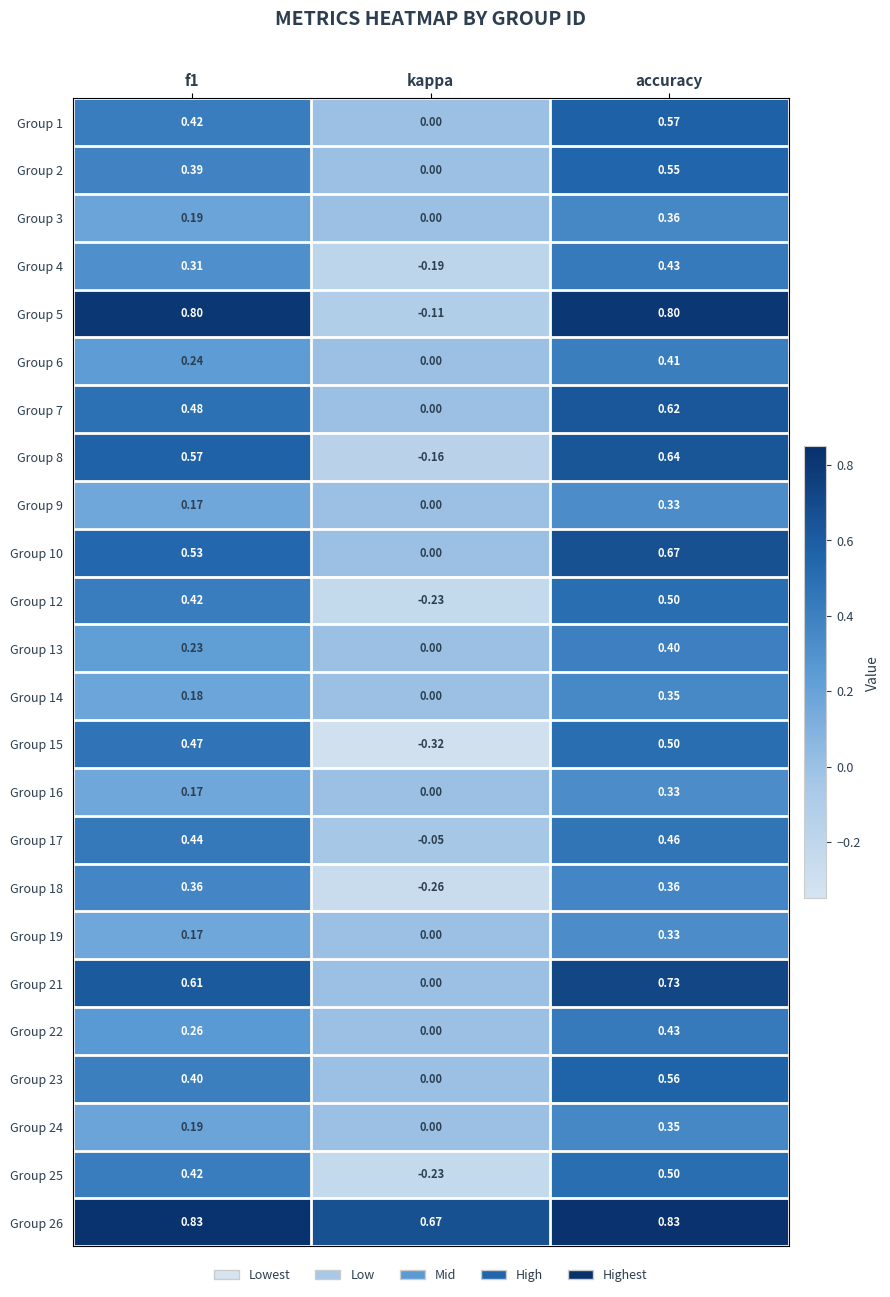

What is the total value across all series at accuracy?

12.0